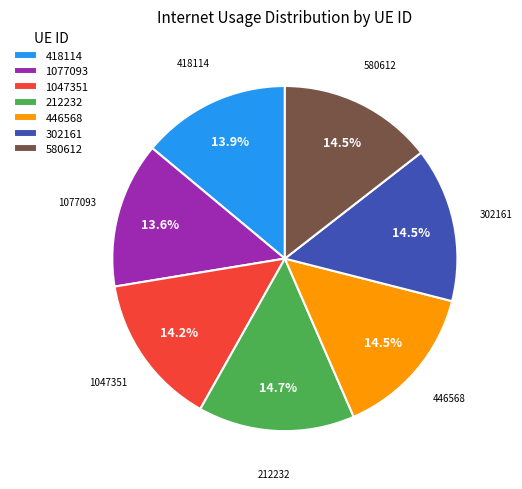

Is the sum of 580612 and 212232 greater than half?

No